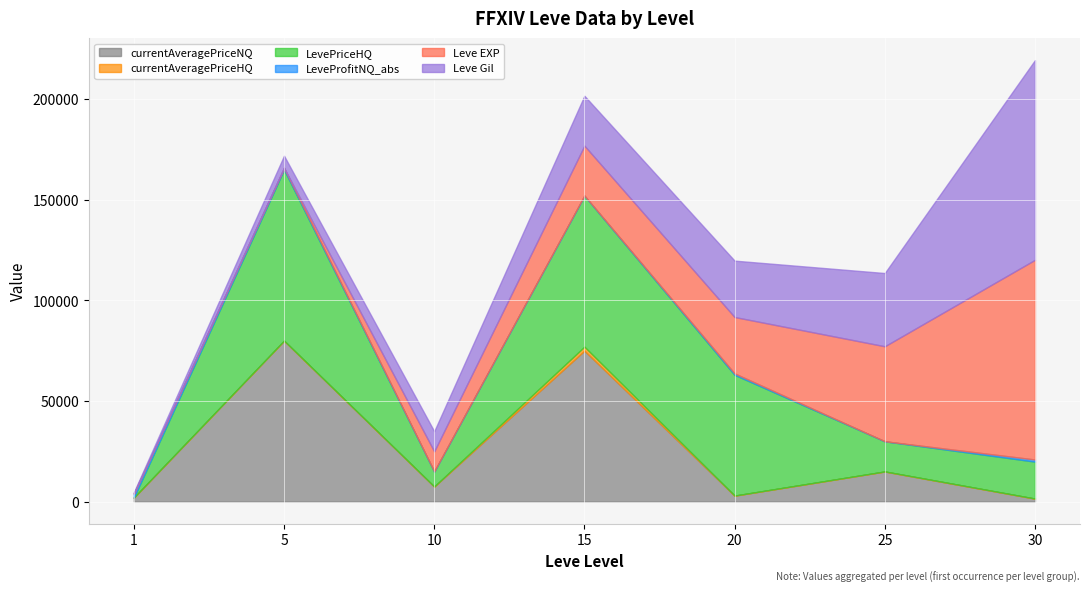

Reading left to right, list all the values displayed in this chart.

currentAveragePriceNQ: 2000.0	80004.0	7499.7	75011.0	3000.0	15000.0	1525.0
currentAveragePriceHQ: 0.0	0.0	0.0	2000.0	0.0	0.0	0.0
LevePriceHQ: 0.0	85004.0	7499.7	75011.0	60019.0	15000.0	18361.3
LeveProfitNQ_abs: 2000.0	863.0	0.0	71.0	710.0	0.0	1052.0
Leve EXP: 1.0	2.0	9990.0	24790.0	28010.0	47200.0	99220.0
Leve Gil: 690.0	6030.0	9990.0	24790.0	28010.0	36390.0	99220.0